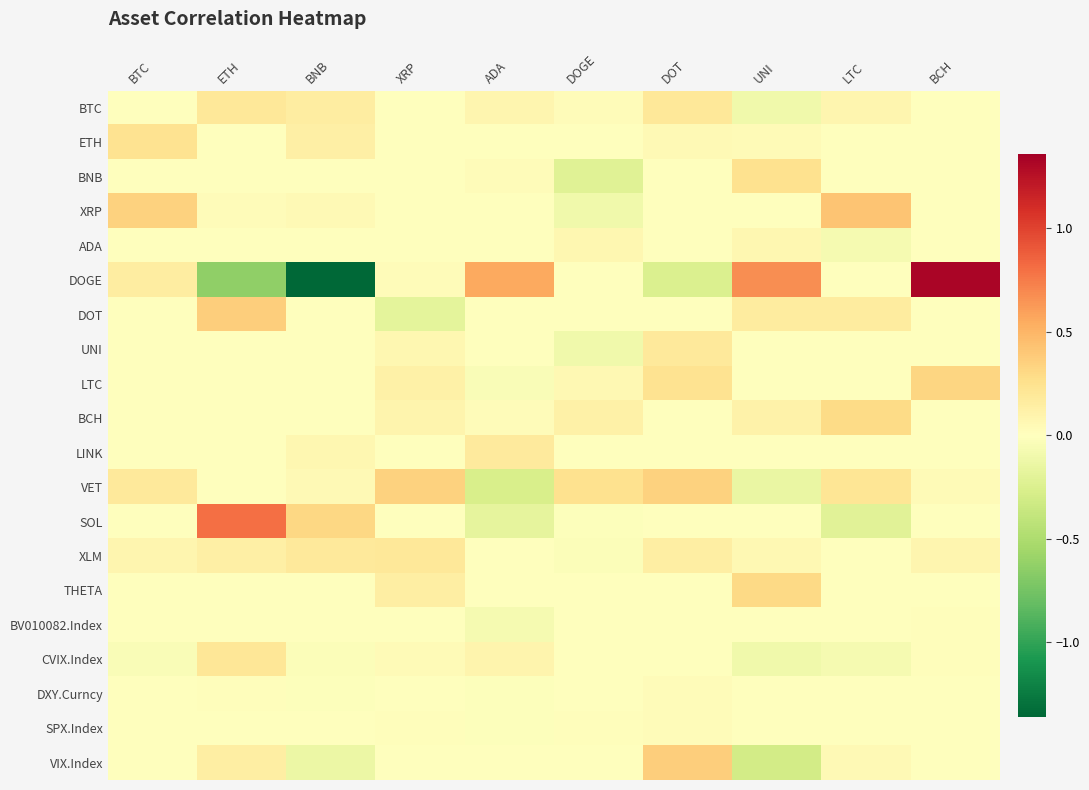

Which series has the largest total across all categories?

VET